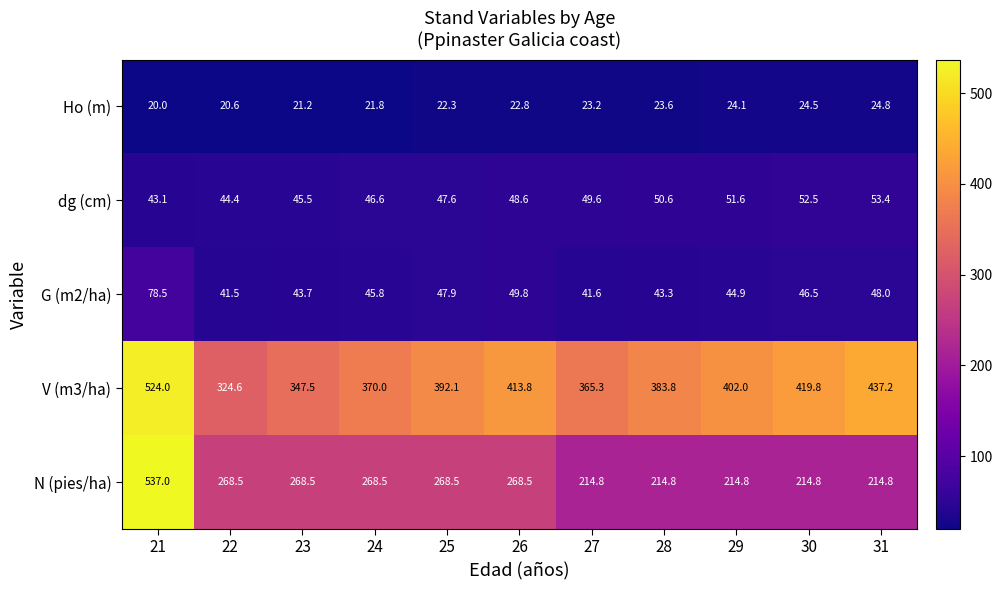

Is it true that G (m2/ha) equals 12.2 at 29?

False